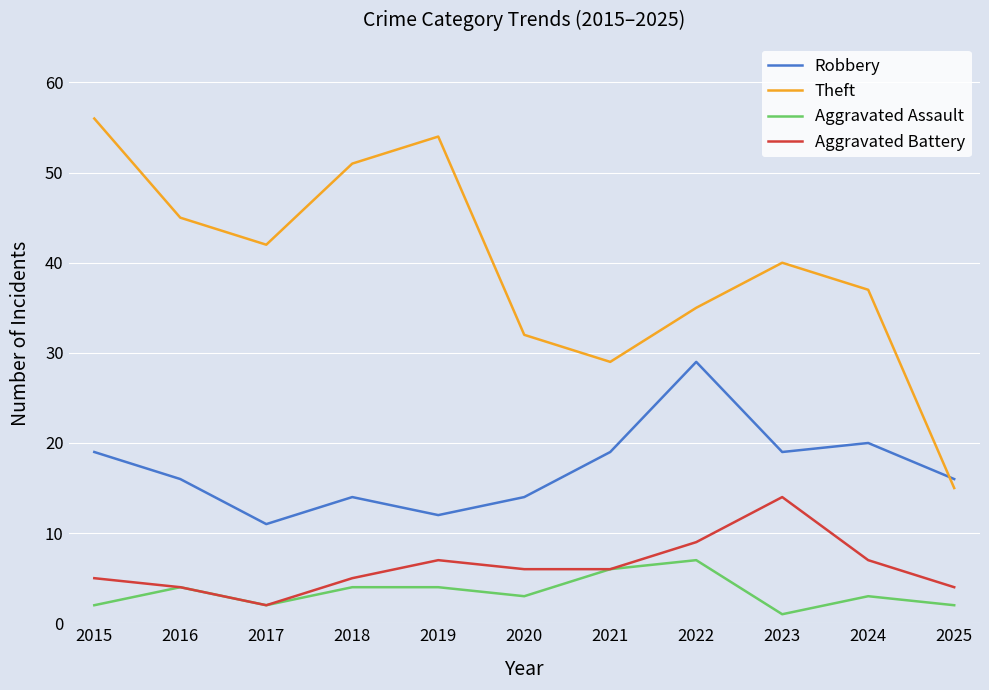

In Aggravated Battery, how many points are higher than both neighbors (excluding endpoints)?

2